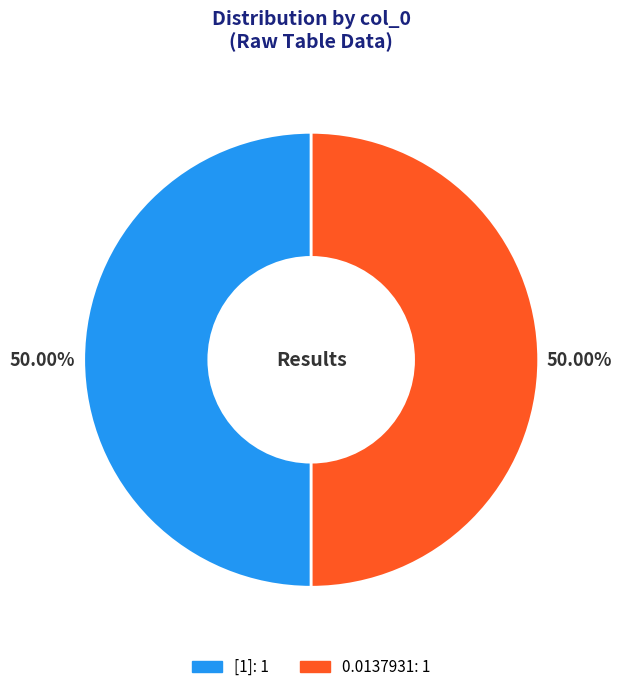

Count the number of slices in the pie.

2